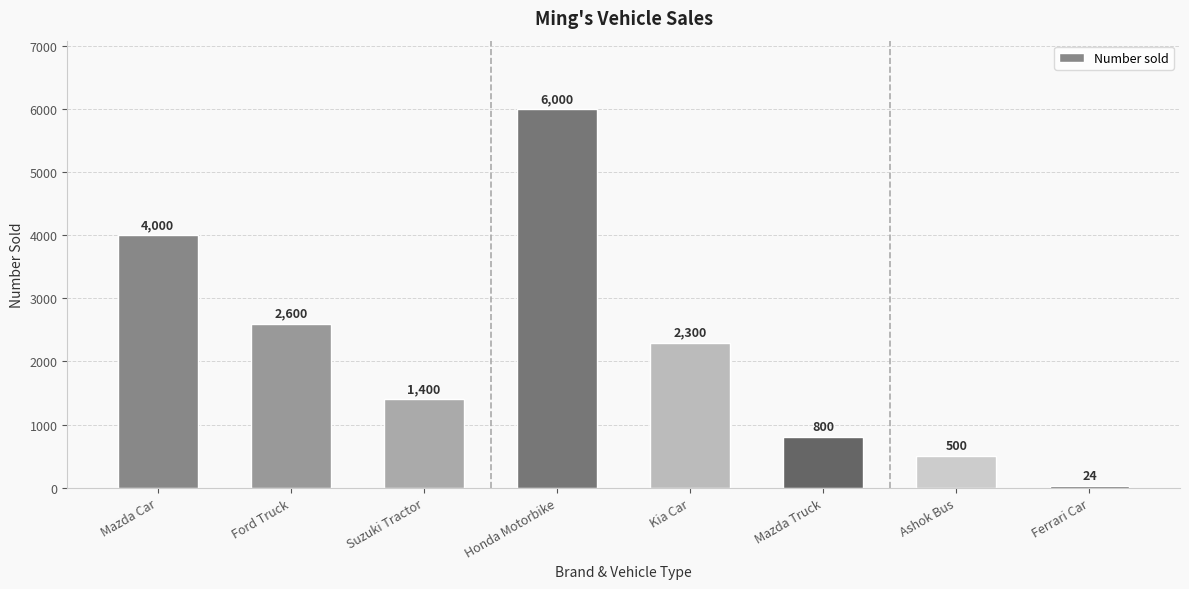

Which has a higher value, Ashok Bus or Suzuki Tractor?

Suzuki Tractor